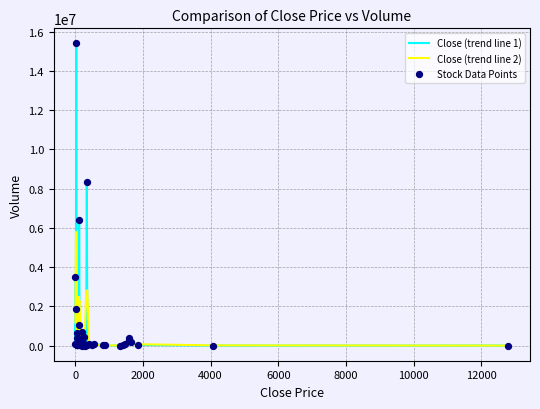

Which series has the widest spread of values?

Close (trend line 1)